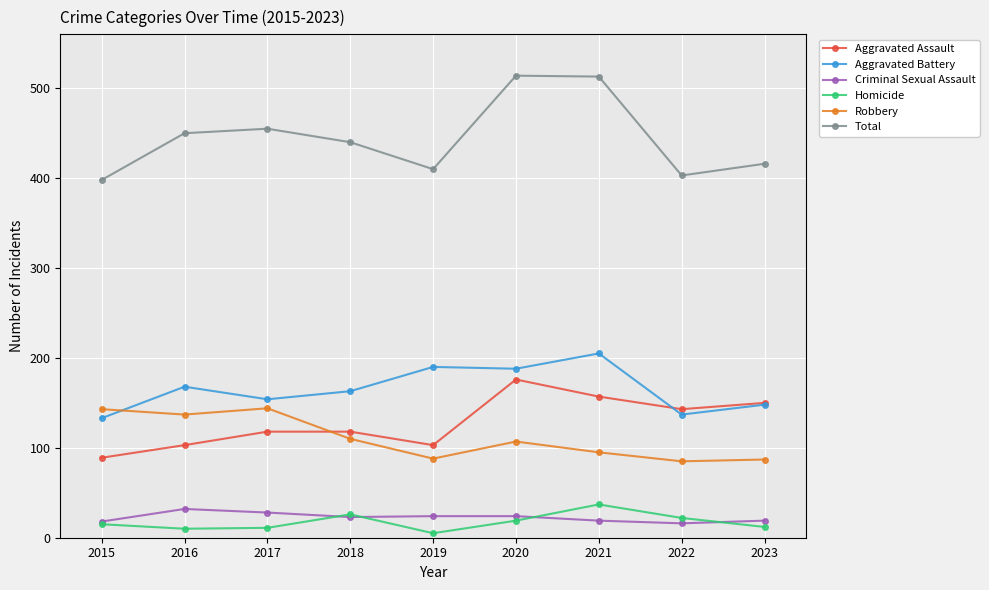

True or false: Homicide and Total cross at least once.

False